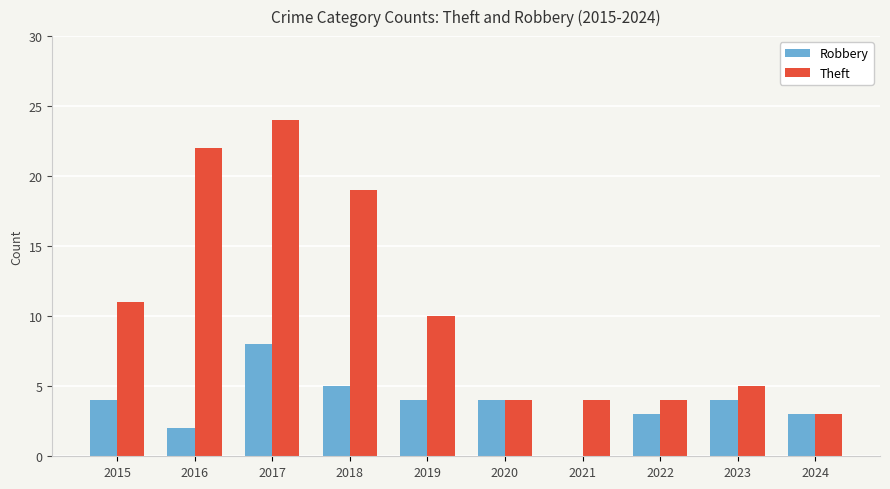

At which label is Theft closest to 13?

2015